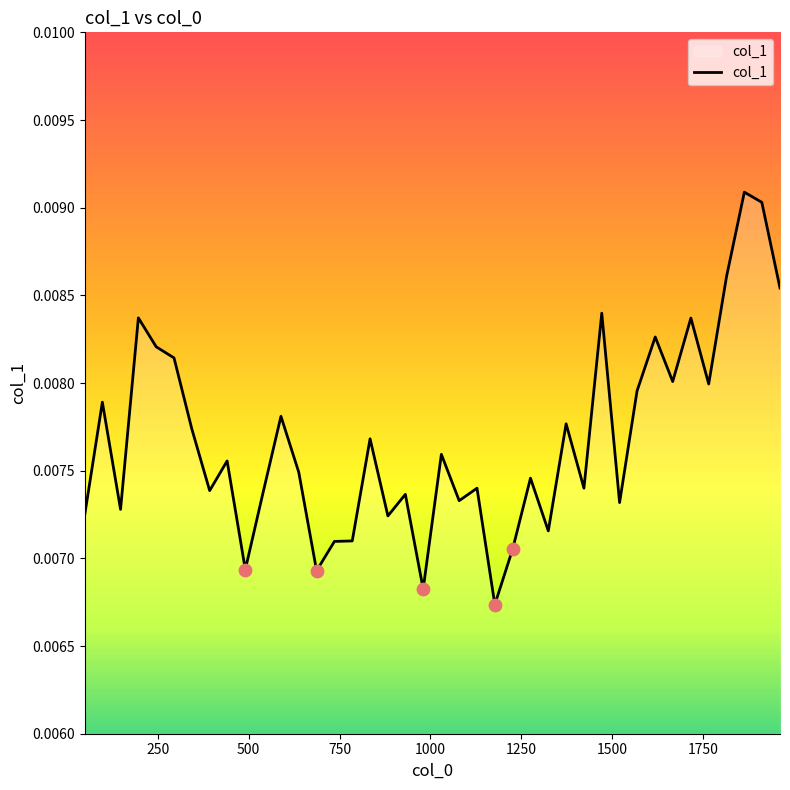

How many lines are shown in the chart?

1